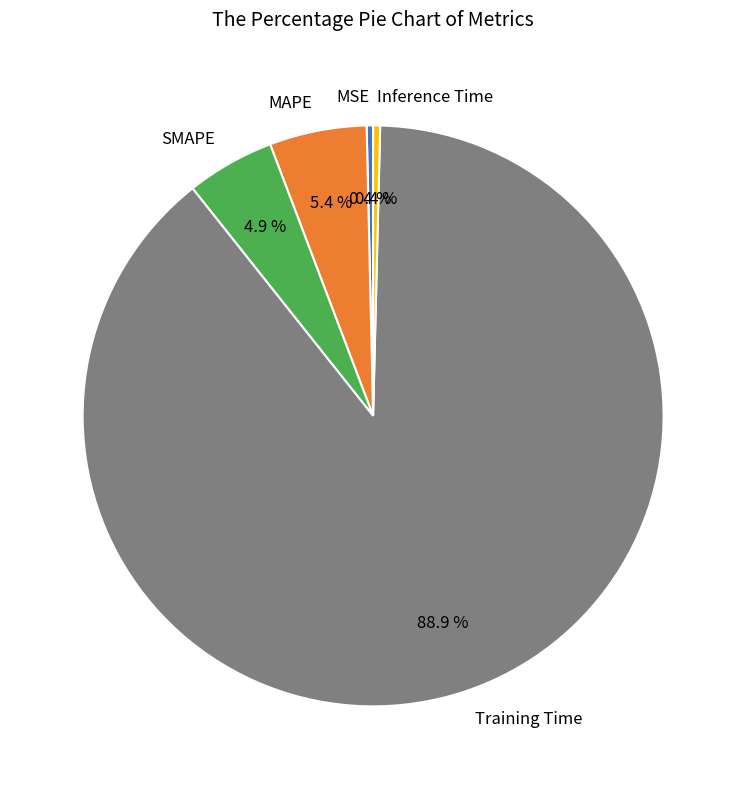

True or false: Training Time accounts for 89% of the total.

True